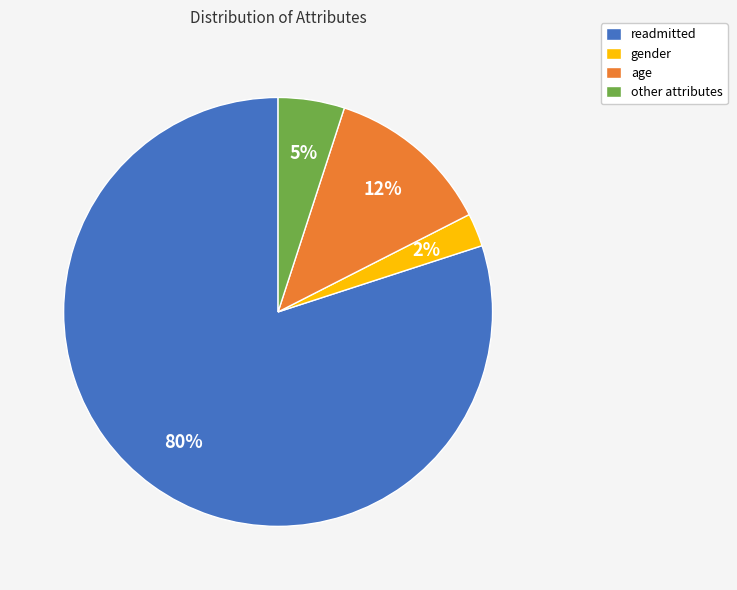

What is the ratio of the value at age to the value at readmitted?

0.2